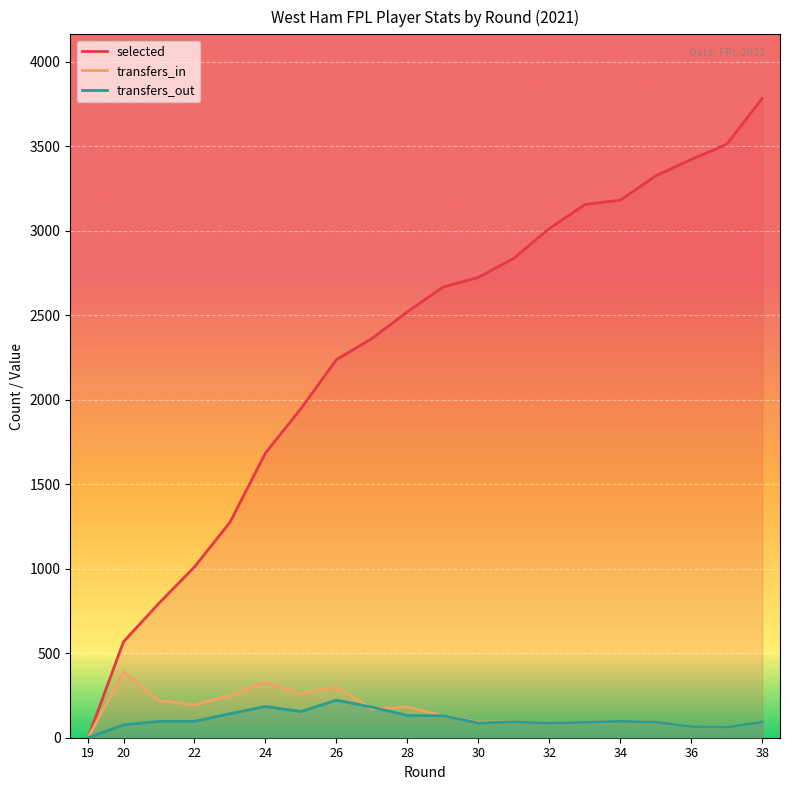

What is the greatest value displayed?

3785